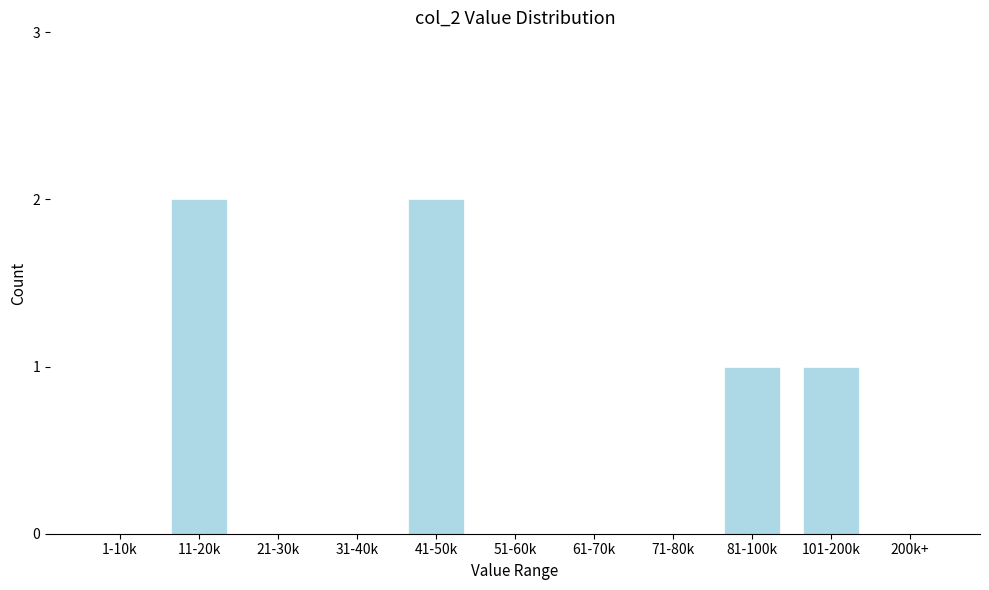

Reading right to left, transcribe all the data shown in this chart.

200k+=0	101-200k=1	81-100k=1	71-80k=0	61-70k=0	51-60k=0	41-50k=2	31-40k=0	21-30k=0	11-20k=2	1-10k=0